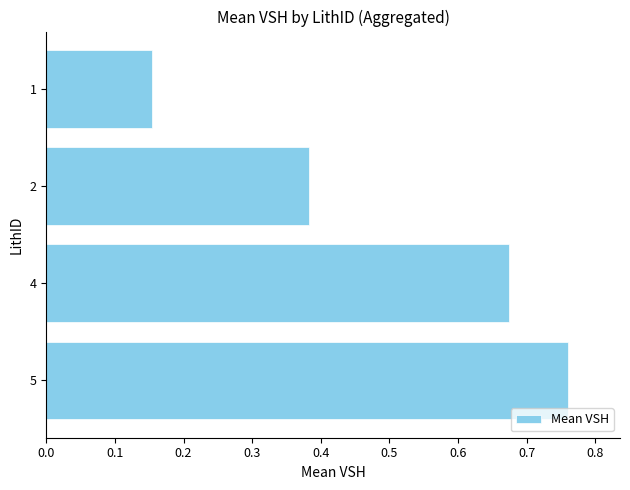

What is the change in value from 5 to 2?

-0.4